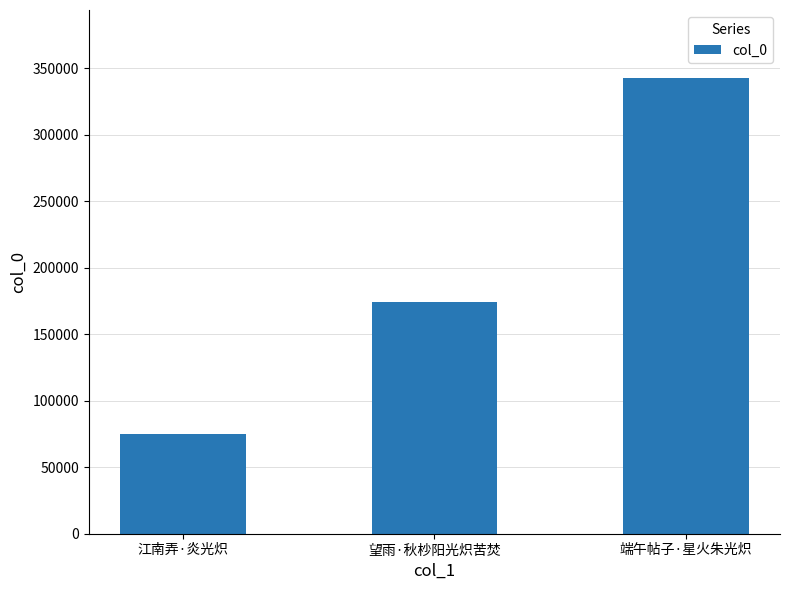

Count the number of data series in this chart.

1